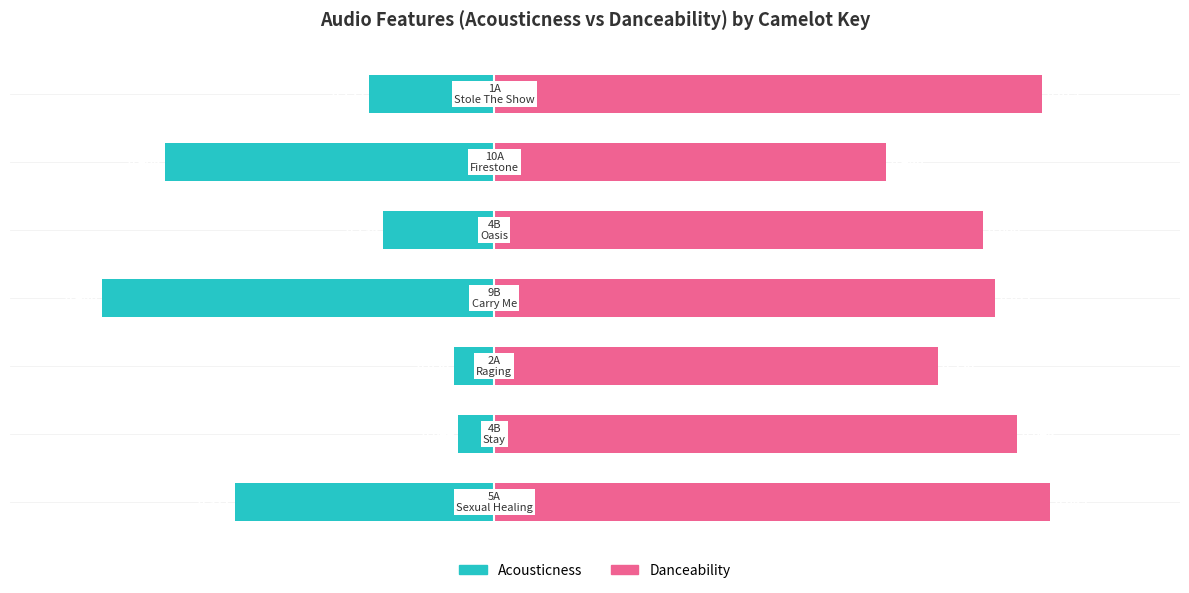

What are all the series names shown in the legend?

acousticness, danceability